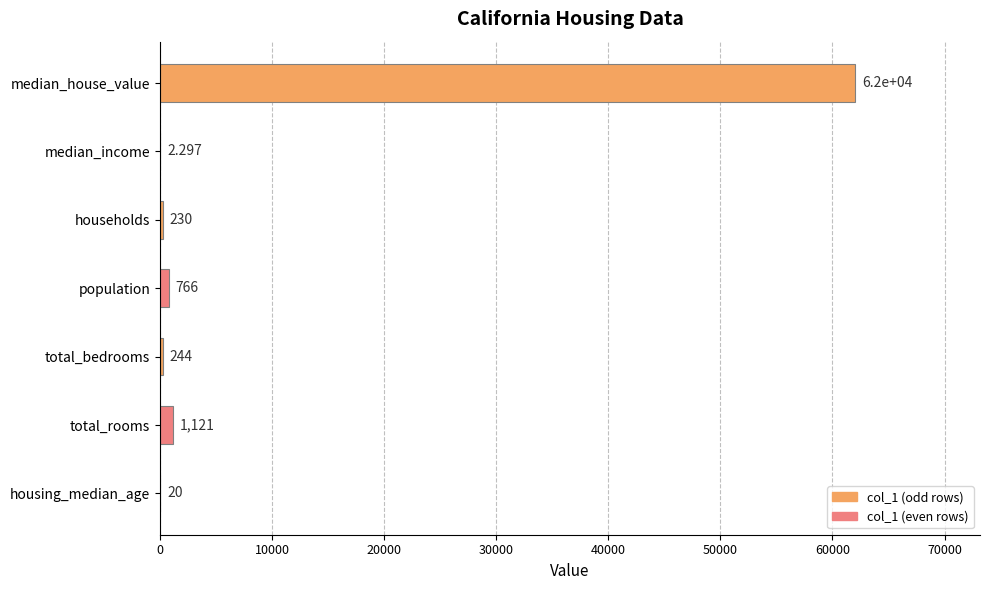

Between housing_median_age and households, which is larger?

households